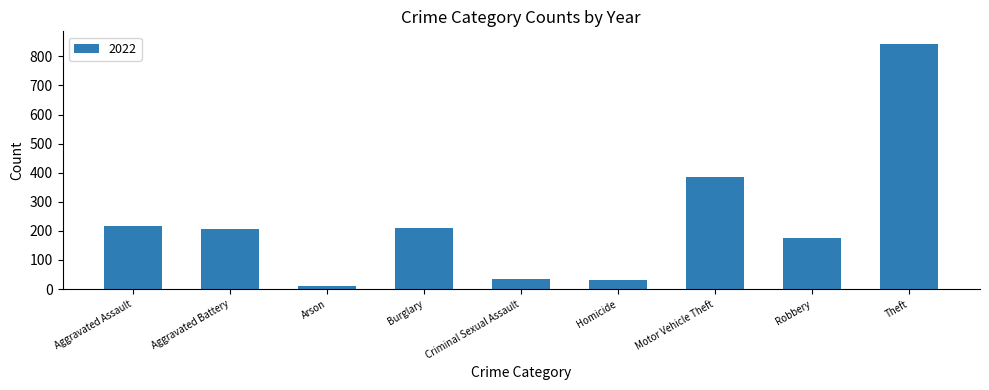

What is the greatest value displayed?

844